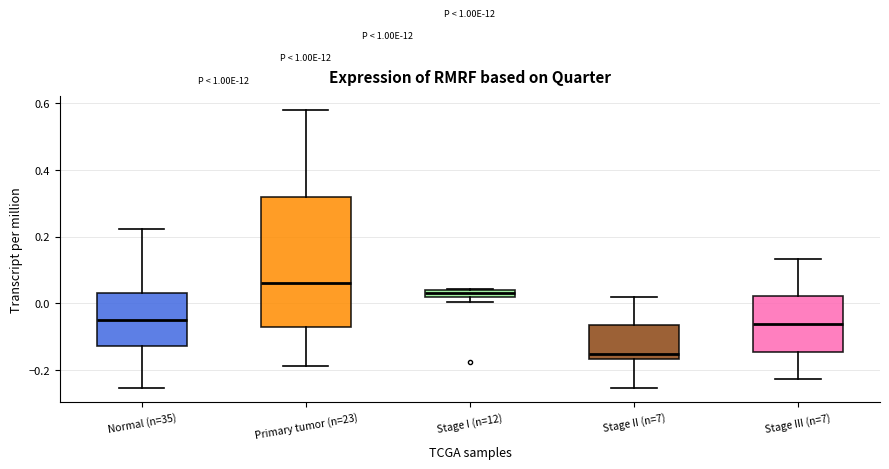

Which box has the highest median line?

Primary tumor (n=23)